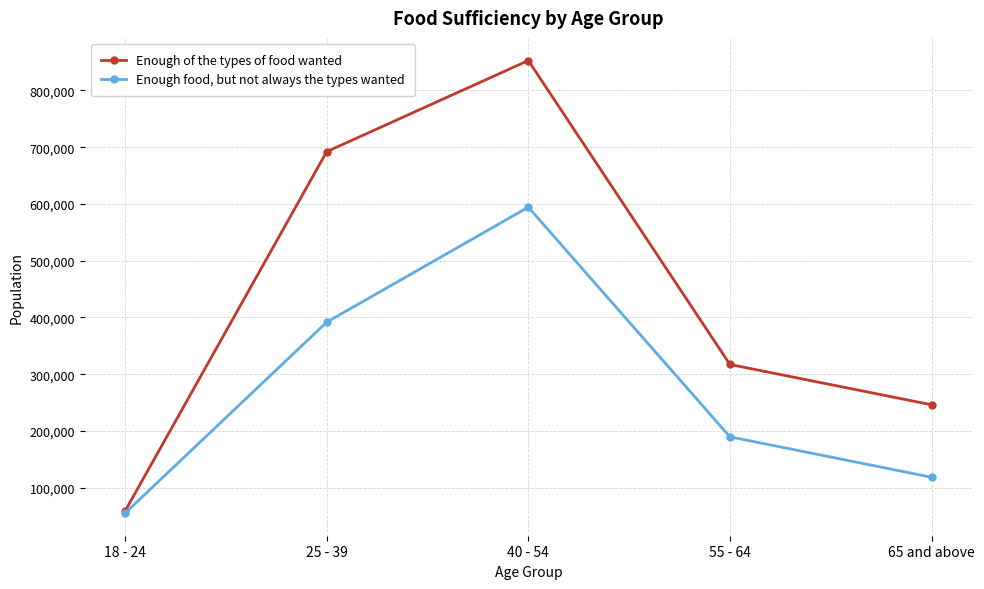

How many data points in Enough food, but not always the types wanted are less than 189616?

2